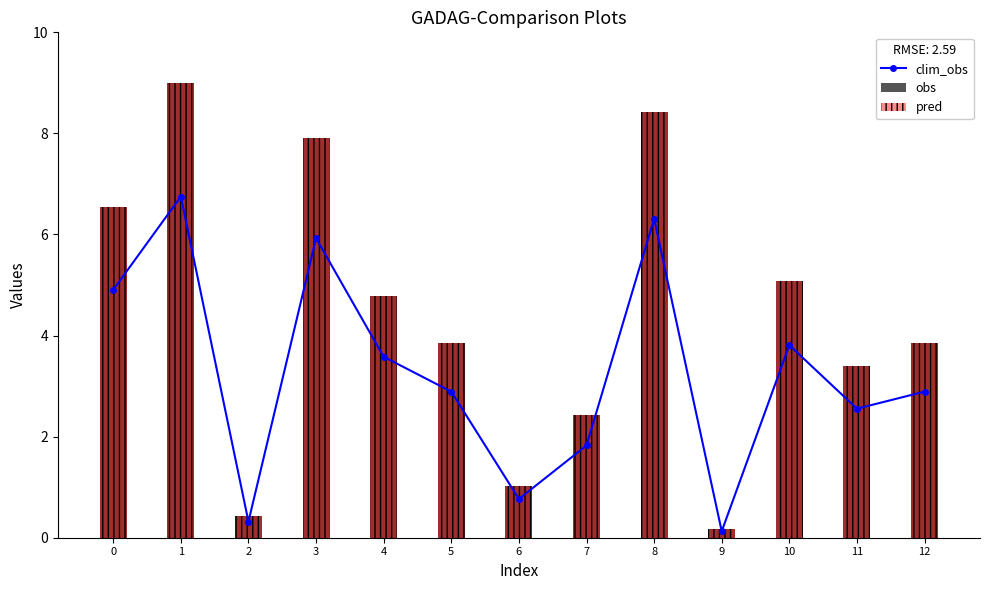

What are all the series names shown in the legend?

clim_obs, obs, pred